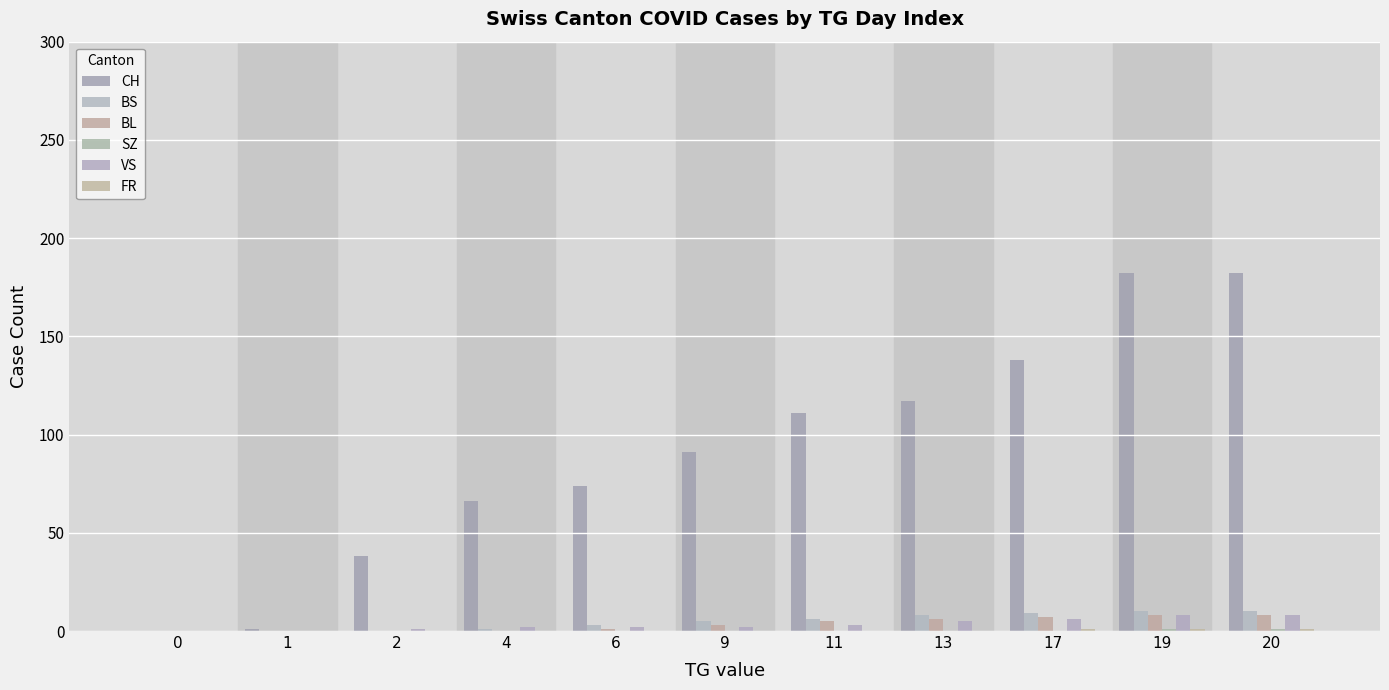

Is it true that BL equals -3 at 1?

False